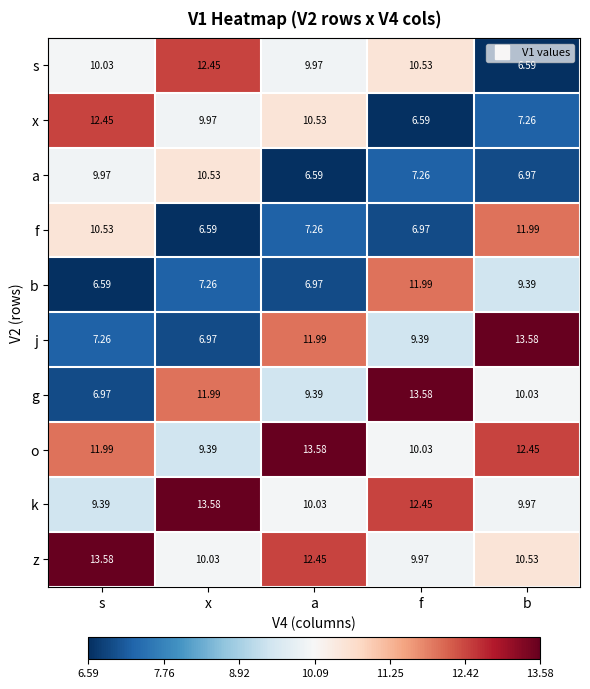

At which label is f closest to 9?

s